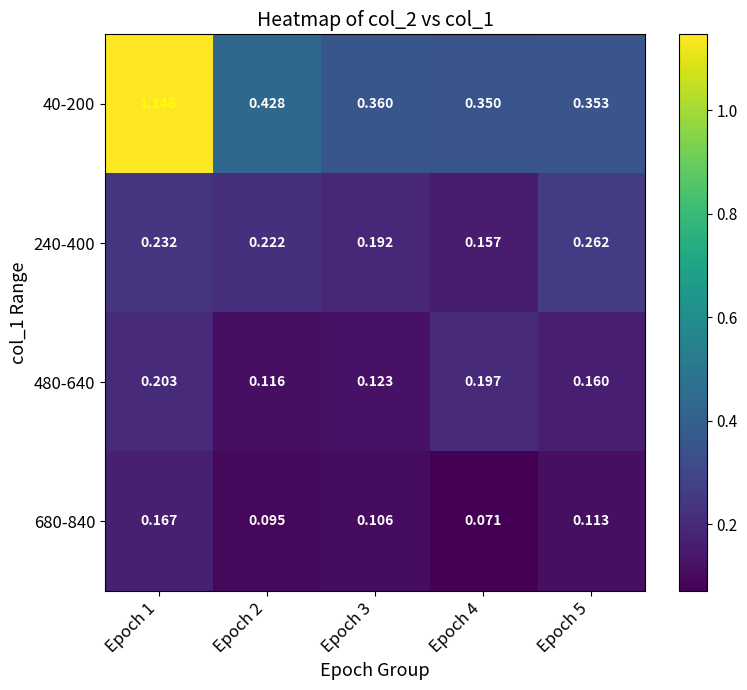

Is the value of 480-640 at Epoch 5 greater than the value of 680-840 at Epoch 4?

Yes